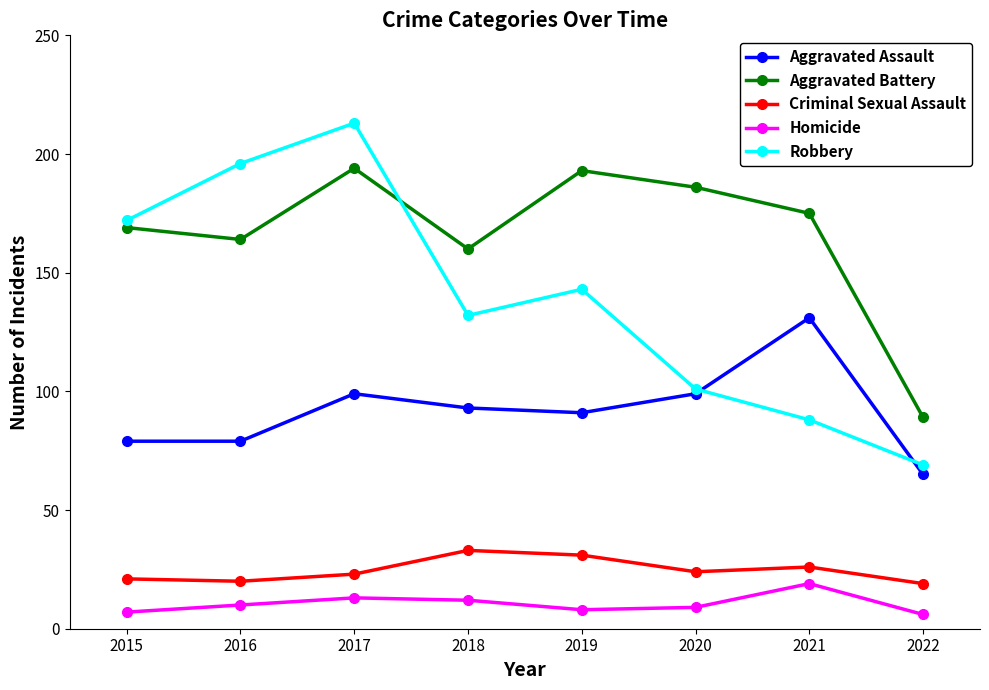

In Criminal Sexual Assault, how many points are lower than both neighbors (excluding endpoints)?

2